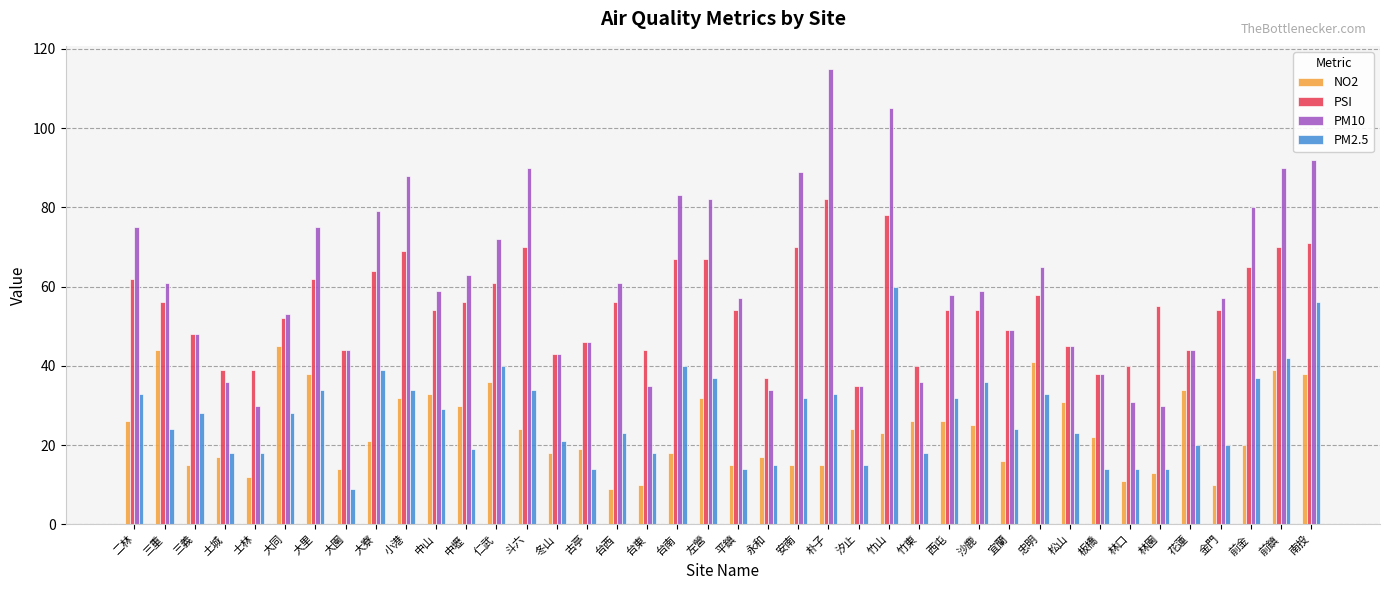

Does the chart contain stacked bars?

No